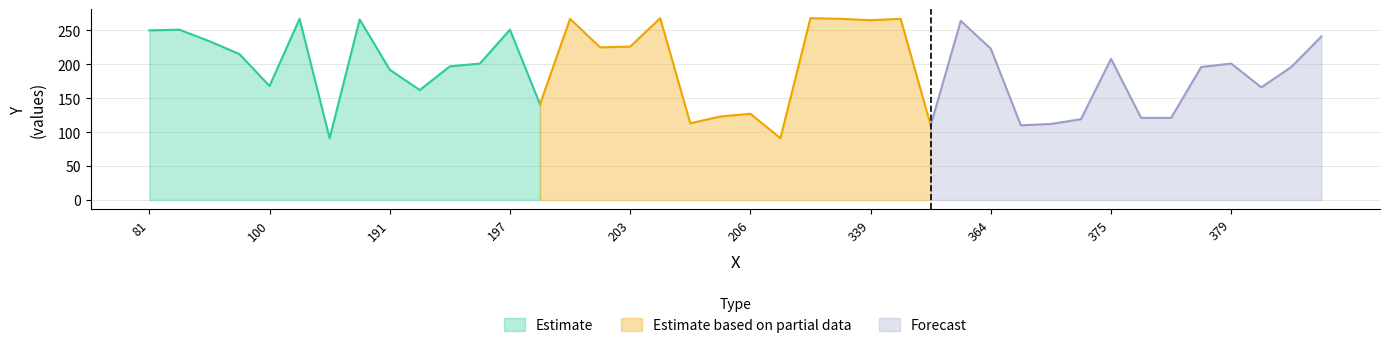

What is the maximum value for Estimate?

267